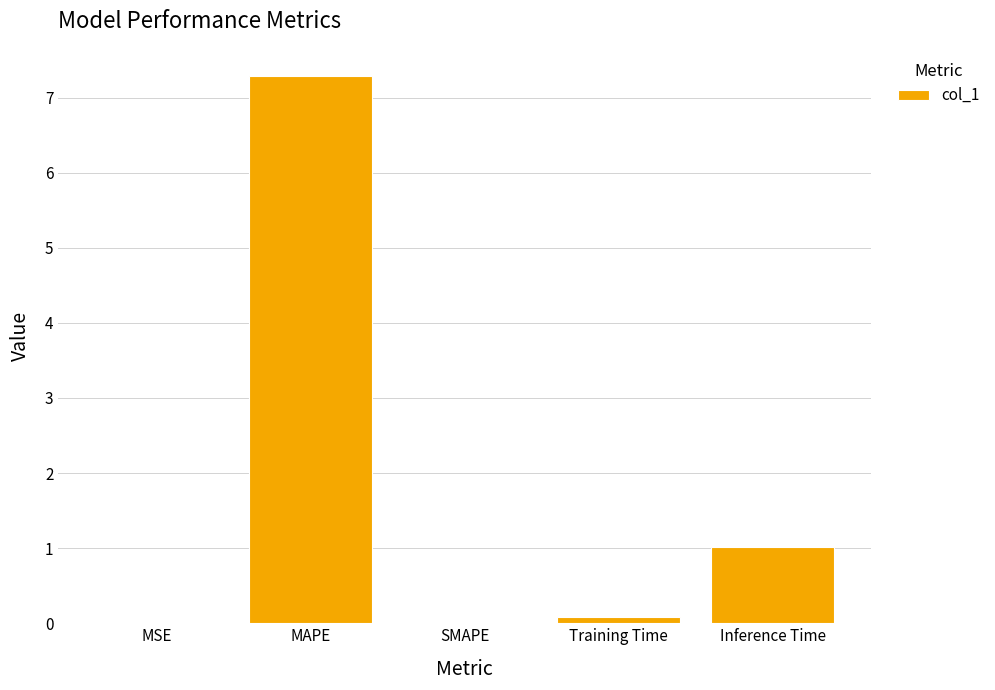

What is the sum of all values?

8.4